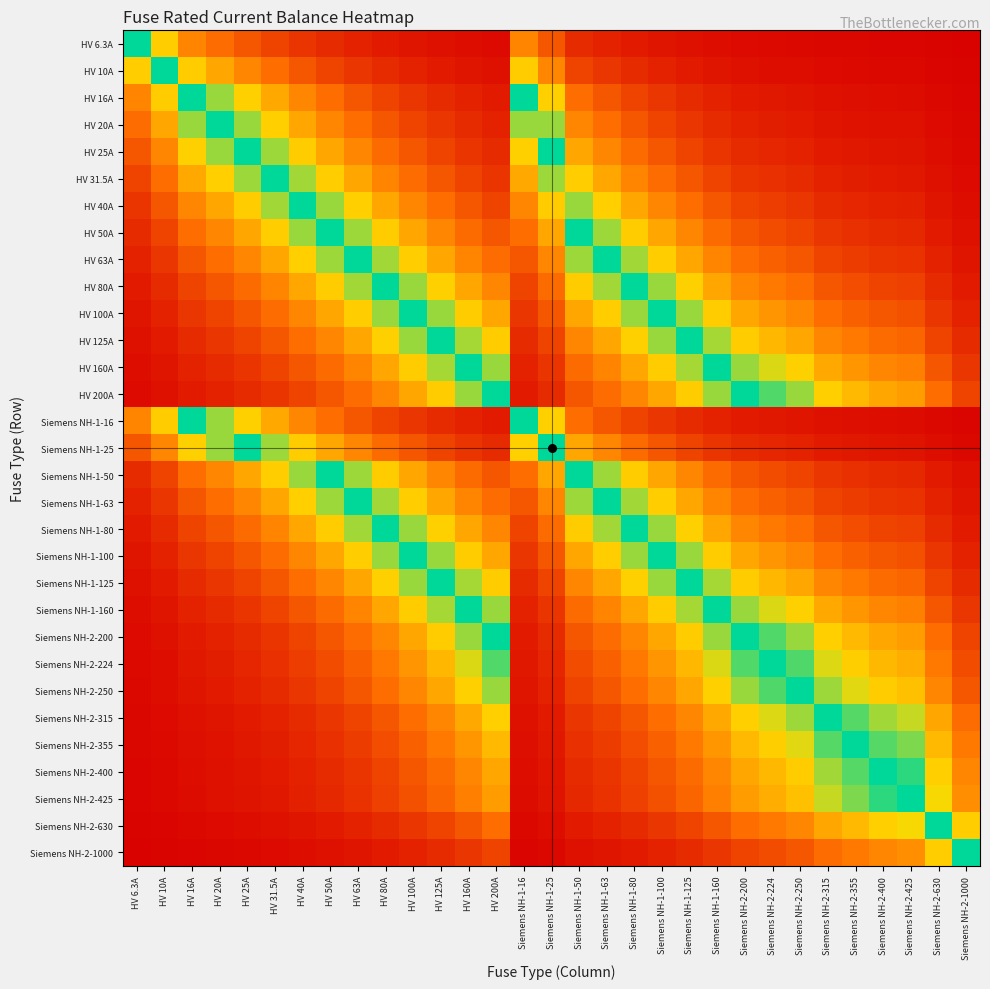

At how many categories does at least one series exceed 0?

31